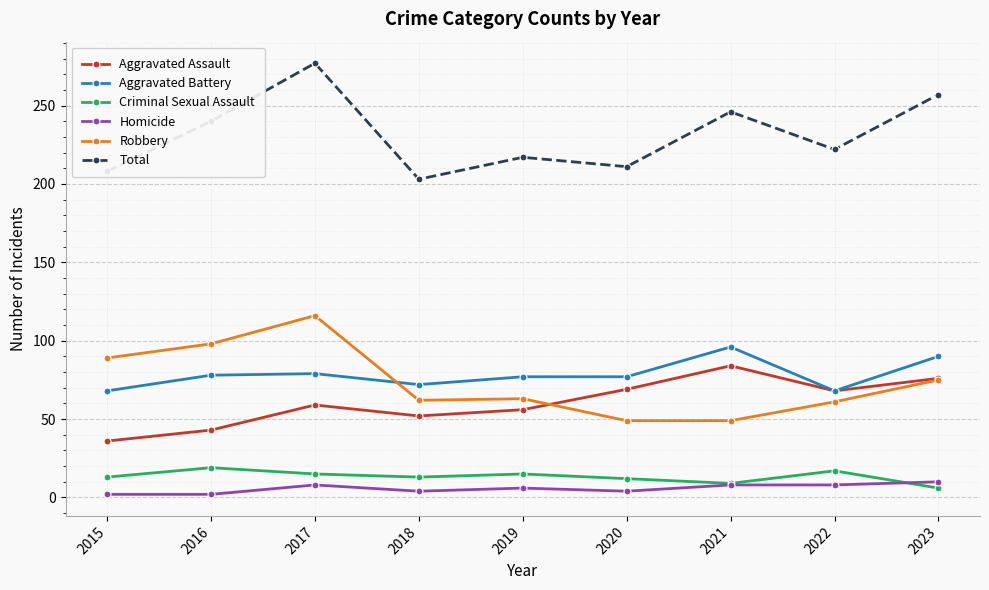

What is the approximate value of Aggravated Assault at 2020?

69